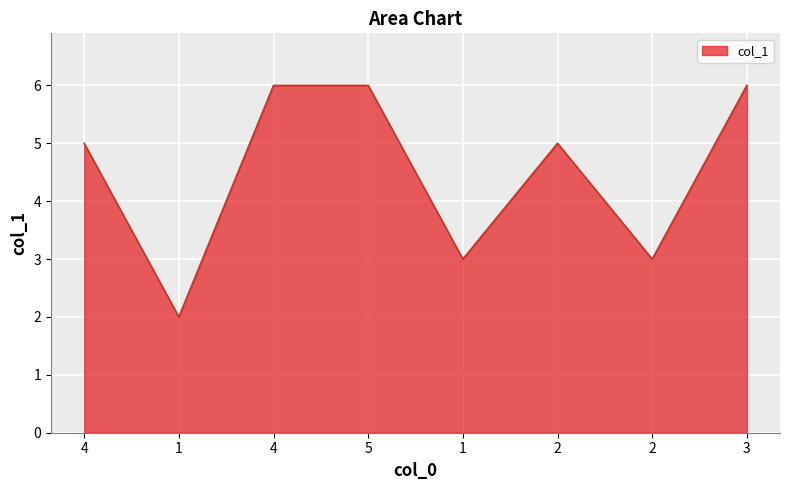

How many points are lower than both their immediate neighbors (excluding endpoints)?

3